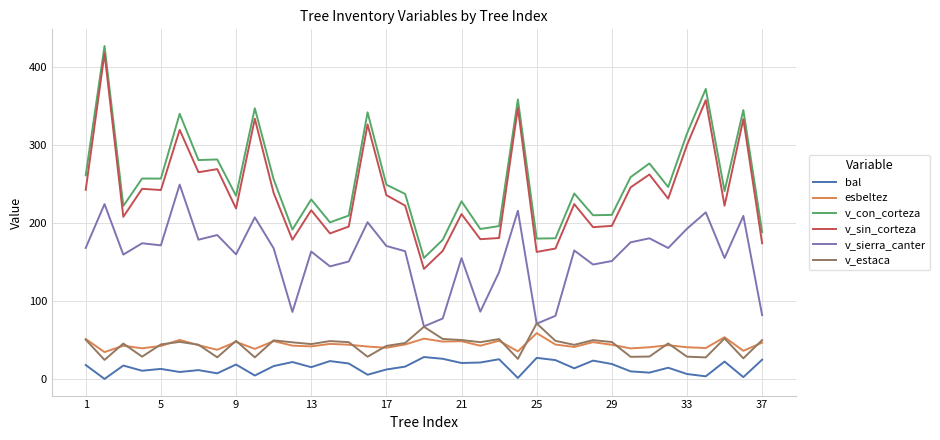

Which series has the widest spread of values?

v_sin_corteza